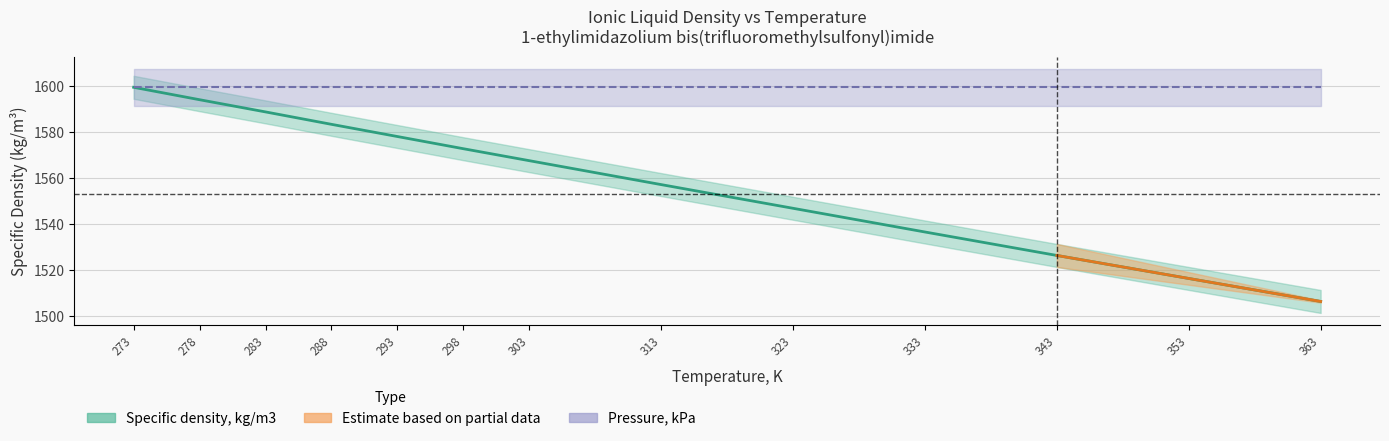

What is the difference between the values at 288 and 298?

10.6